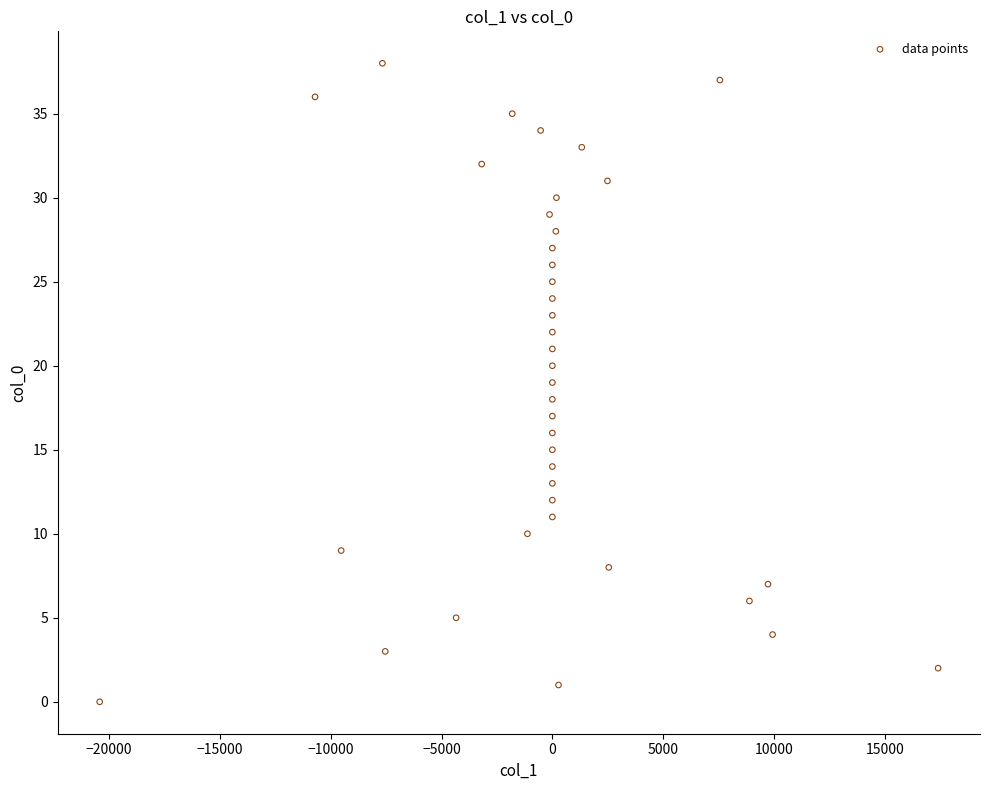

What is the range of Y values (max minus min)?

38